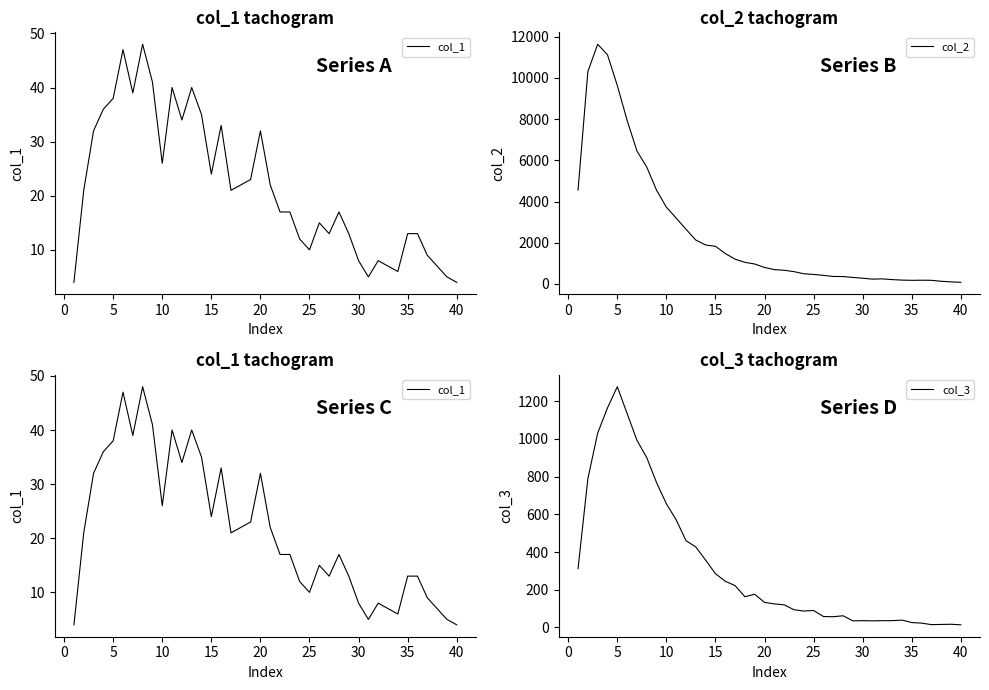

Does the chart display data point markers on the line(s)?

No